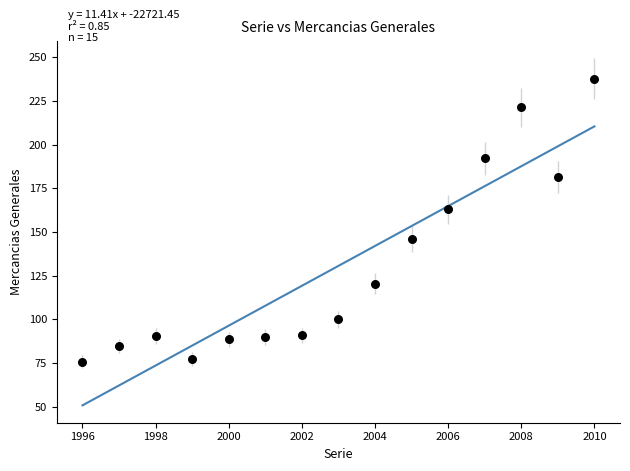

What Y value in the scatter plot is closest to 156?

163.0